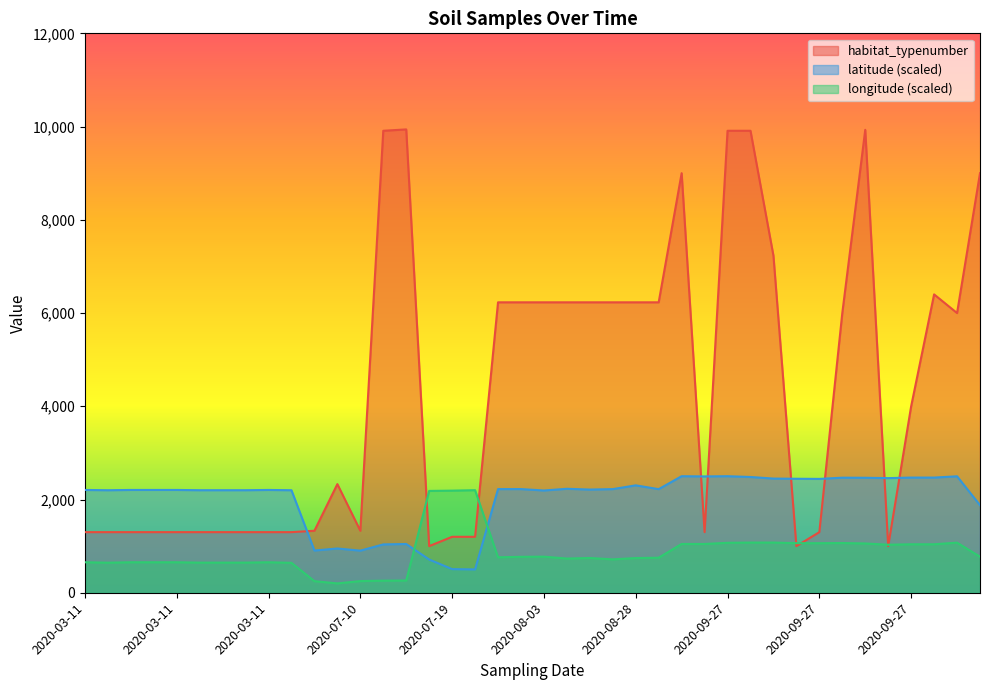

Rank the series by their average value, from highest to lowest.

habitat_typenumber, latitude (scaled), longitude (scaled)